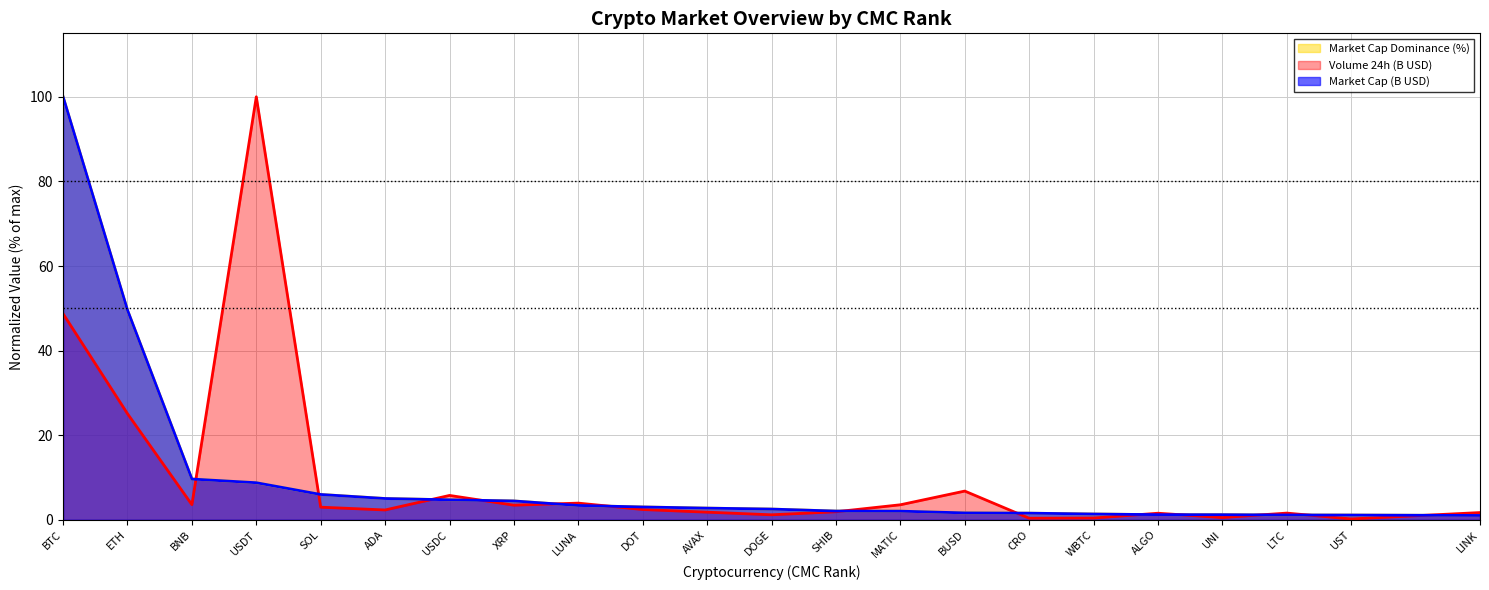

The Market Cap (B USD) (line) series shows 1.8 at LTC. True or false?

False